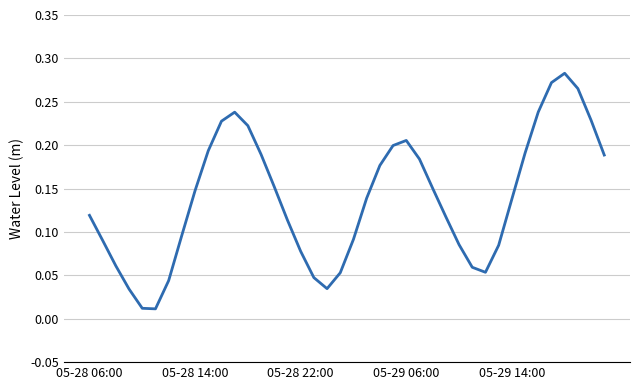

How many lines are shown in the chart?

1